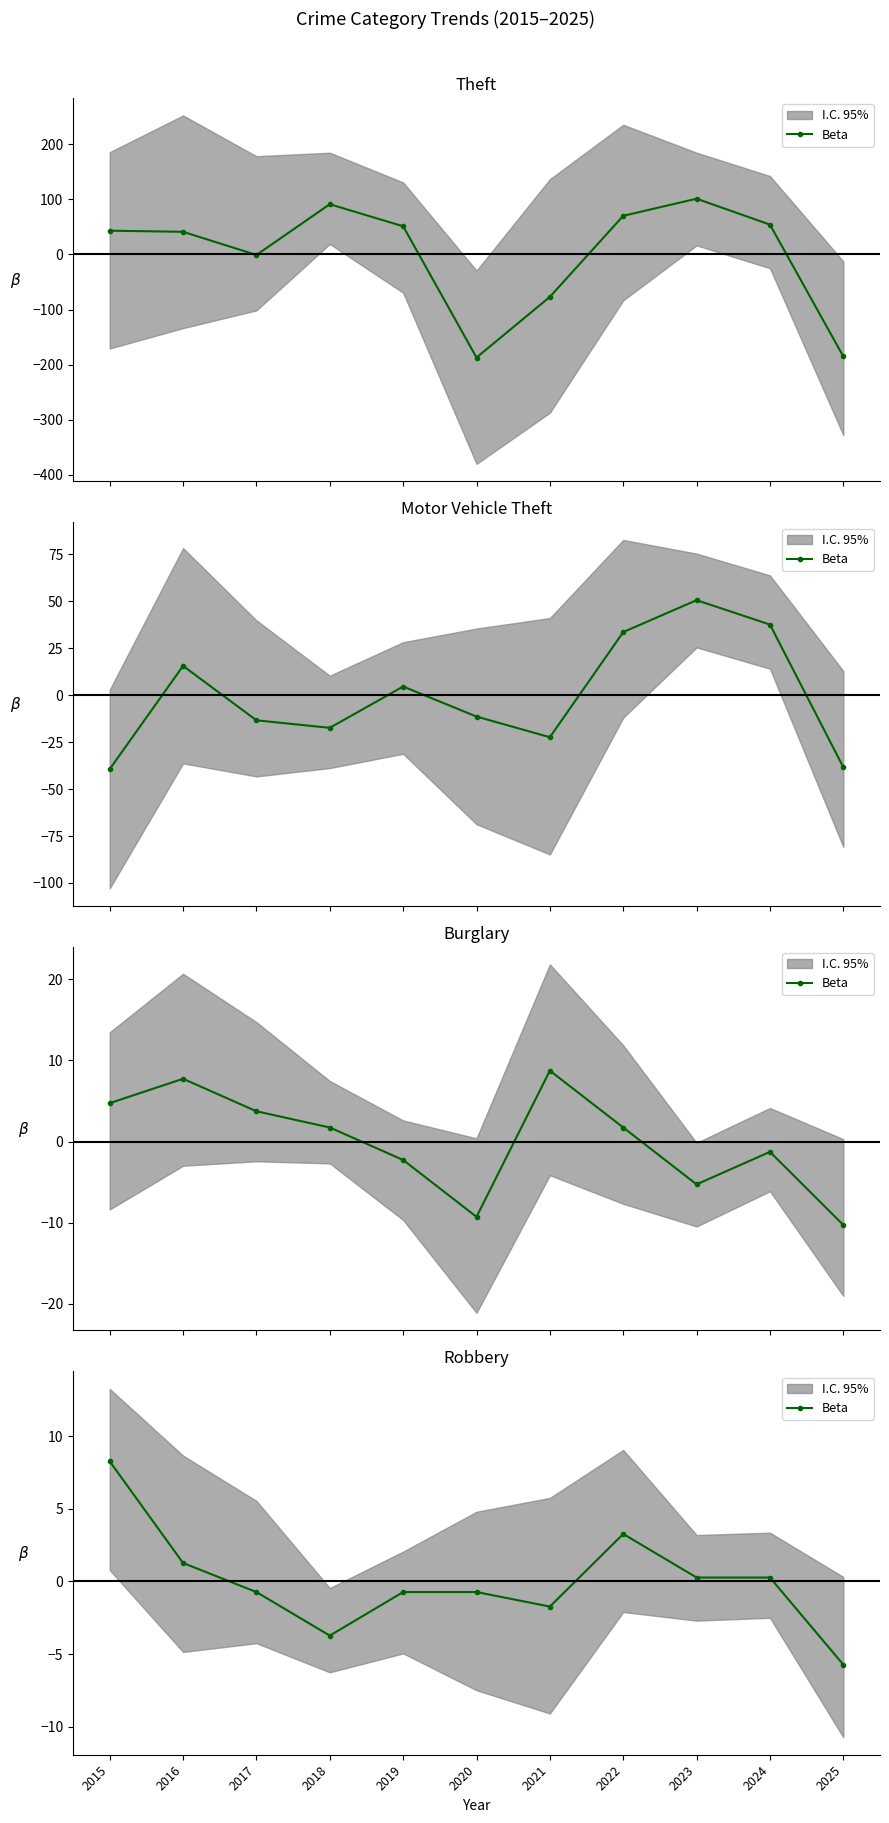

True or false: there are more than 2 points higher than both neighbors.

False